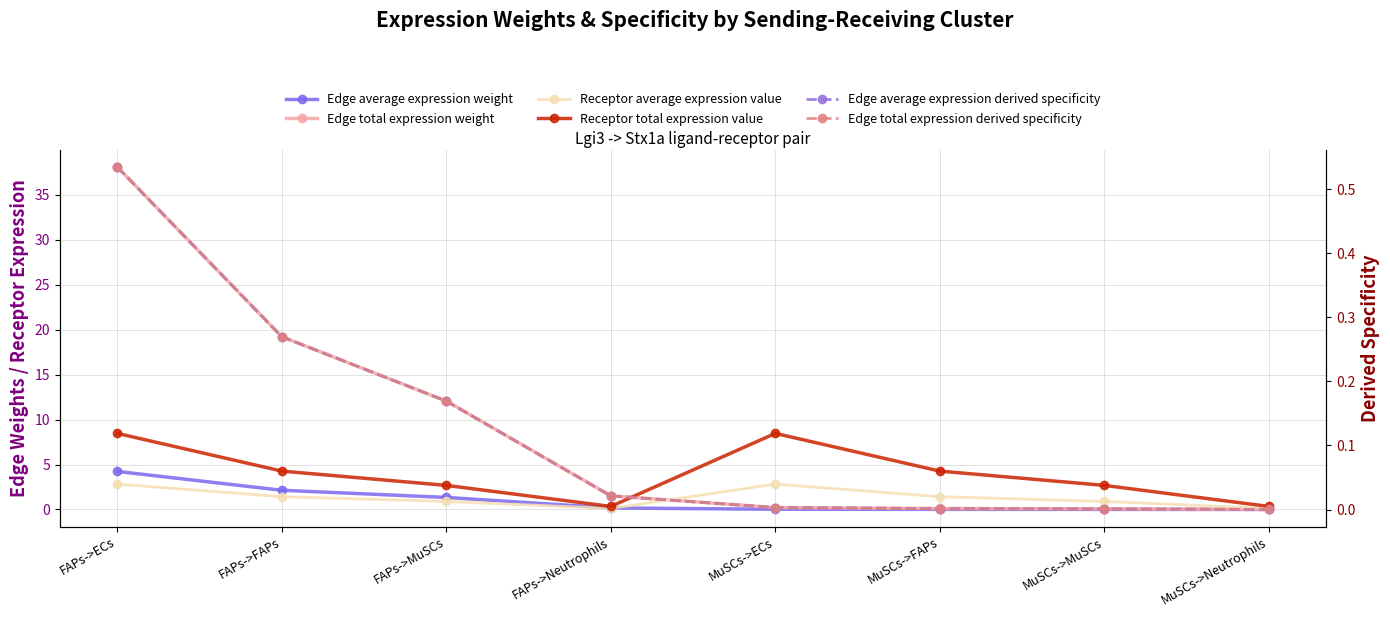

Which category has the lowest value in the Edge average expression weight series?

MuSCs->Neutrophils